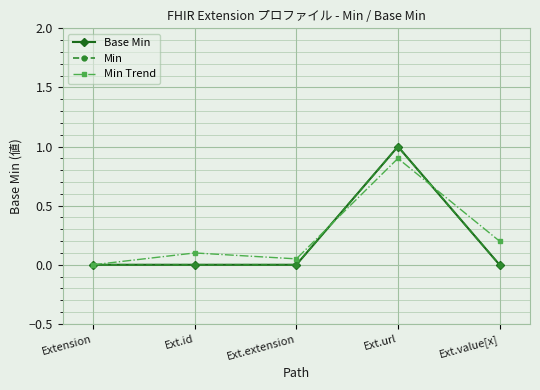

Where is Min Trend nearest to the value 0?

Extension